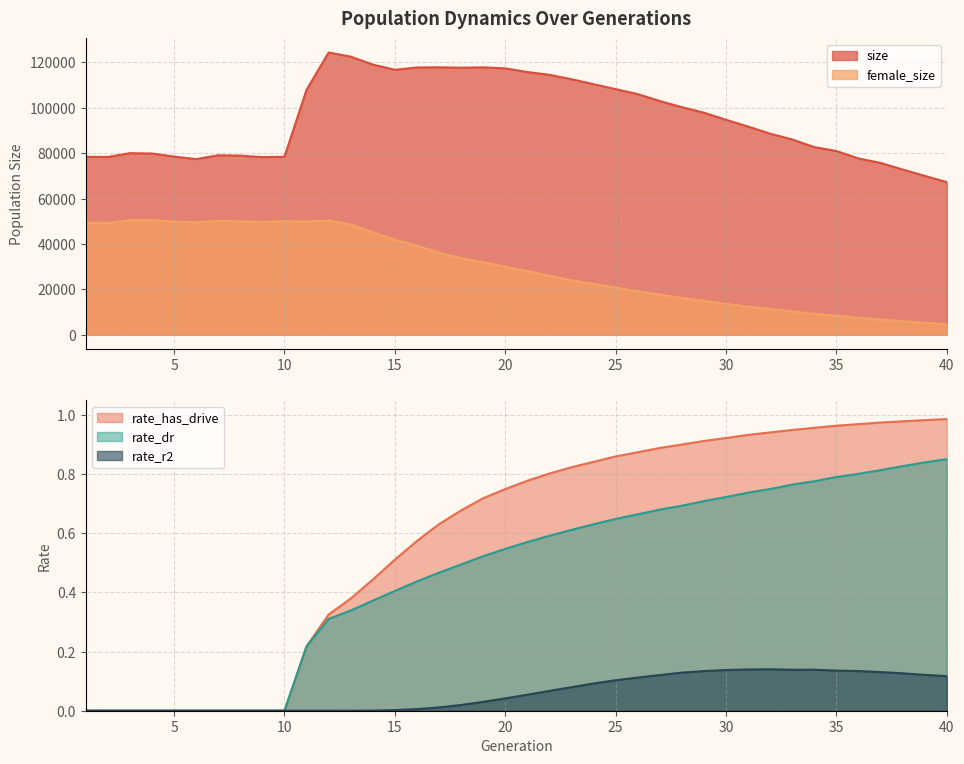

What is the difference between the rate_has_drive values at 9 and 13?

0.4